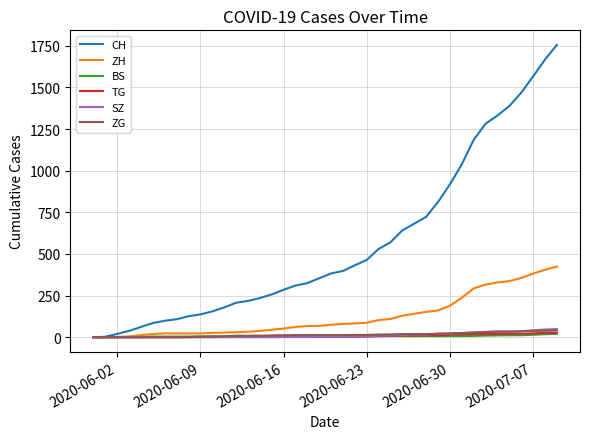

What is the maximum value shown in the chart?

1755